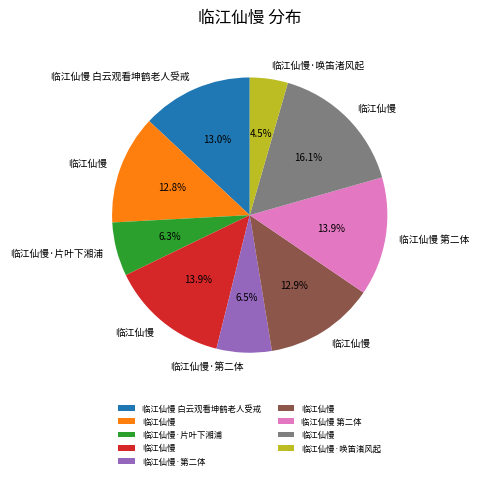

Is there any slice that represents more than half of the pie?

No